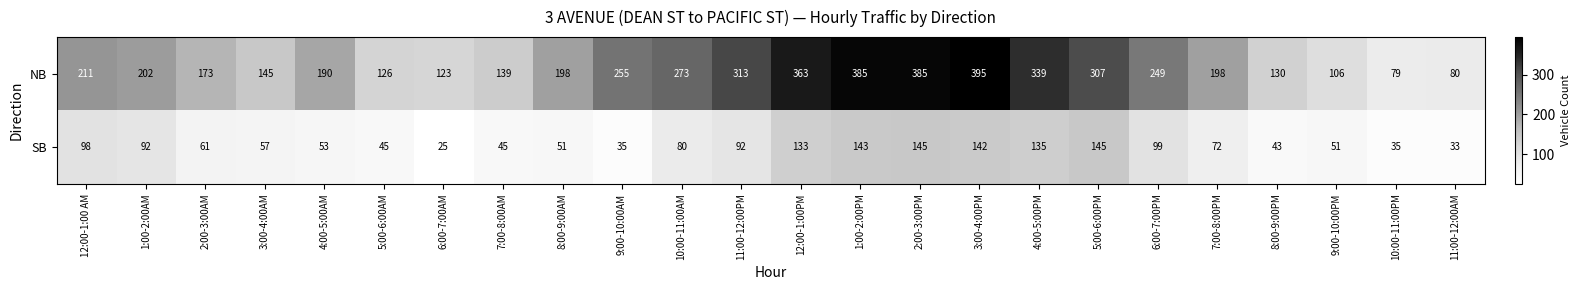

At which category is the sum across all series the highest?

3:00-4:00PM